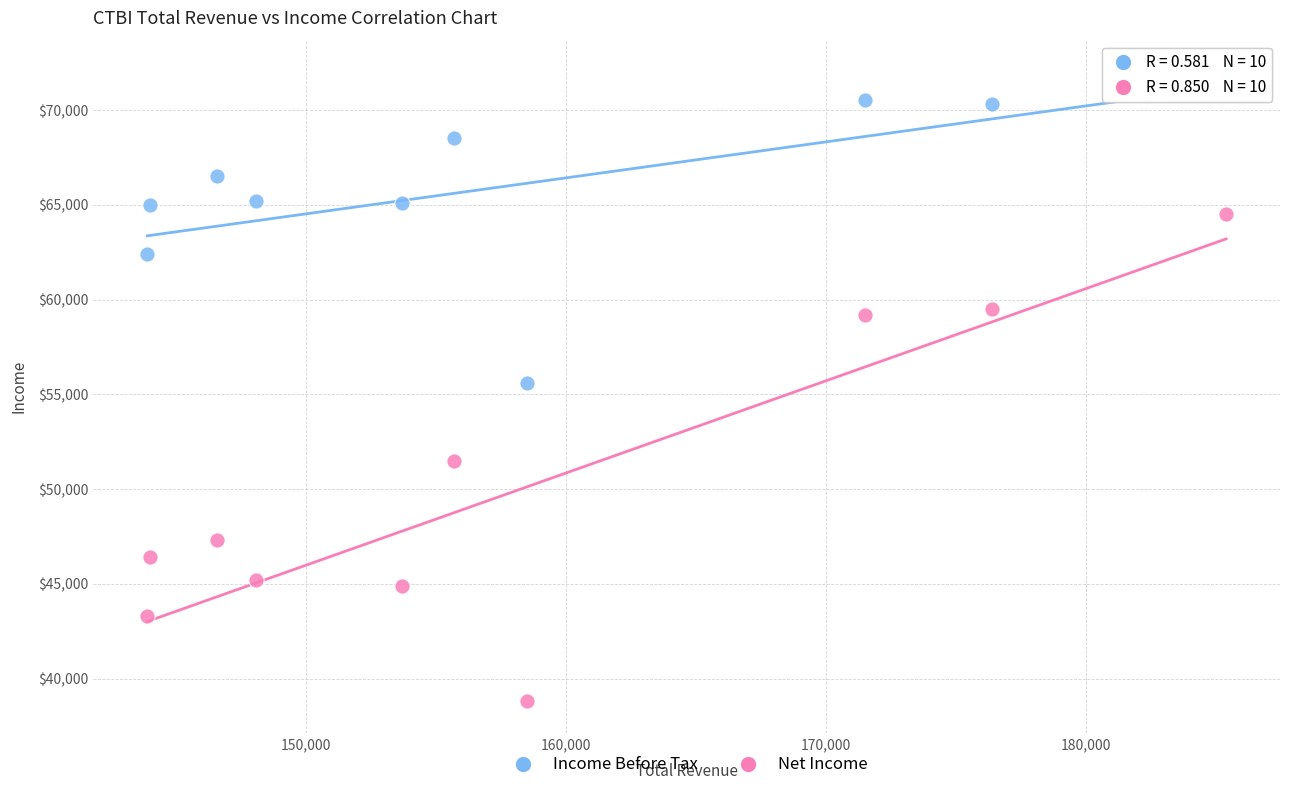

Which series reaches the minimum Y coordinate?

Net Income